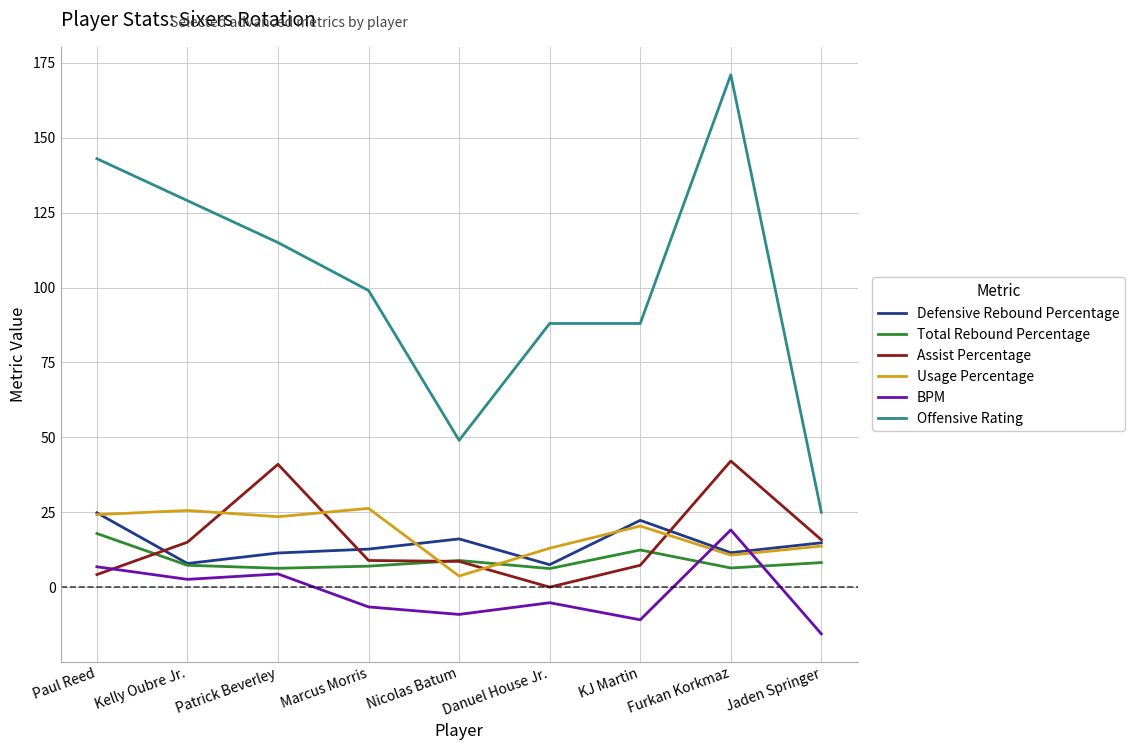

True or false: BPM and Usage Percentage cross at least once.

True